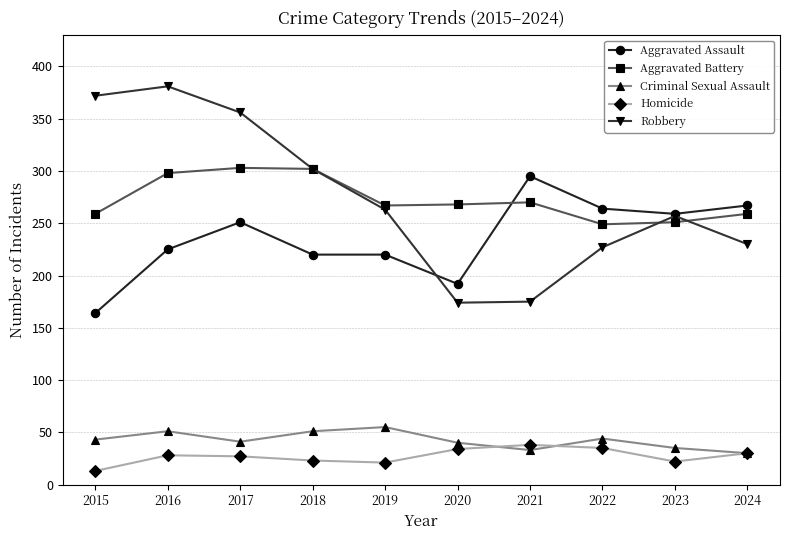

True or false: Aggravated Battery and Homicide cross at least once.

False